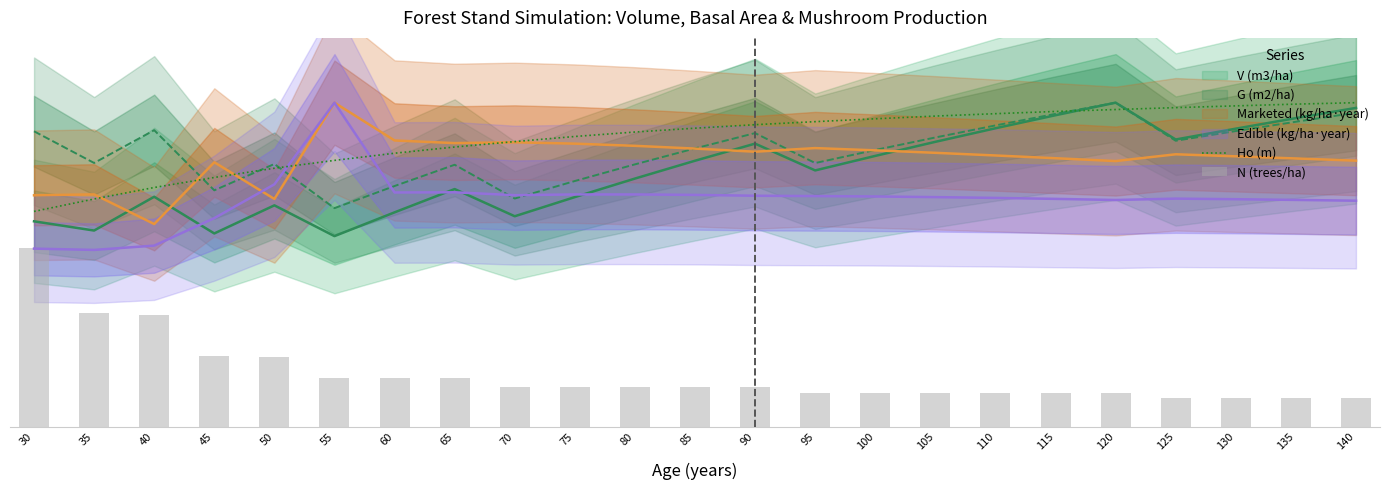

What is the difference between the second highest and second lowest values in the Ho (m) series?

102.5